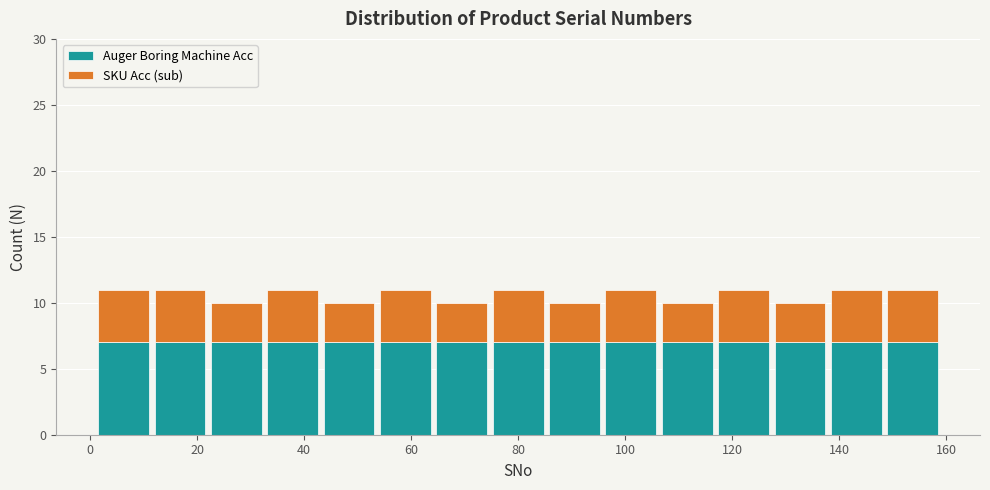

Reading left to right, transcribe this chart: for each stacked bar, give the range it covers on the x-axis and its total height. Neither the bar edges nor the heights are printed on the chart, so give them approximately, as read against the axes.

2 to 12: 11
12 to 22: 11
22 to 32: 10
32 to 44: 11
44 to 54: 10
54 to 64: 11
64 to 74: 10
74 to 86: 11
86 to 96: 10
96 to 106: 11
106 to 116: 10
116 to 128: 11
128 to 138: 10
138 to 148: 11
148 to 160: 11